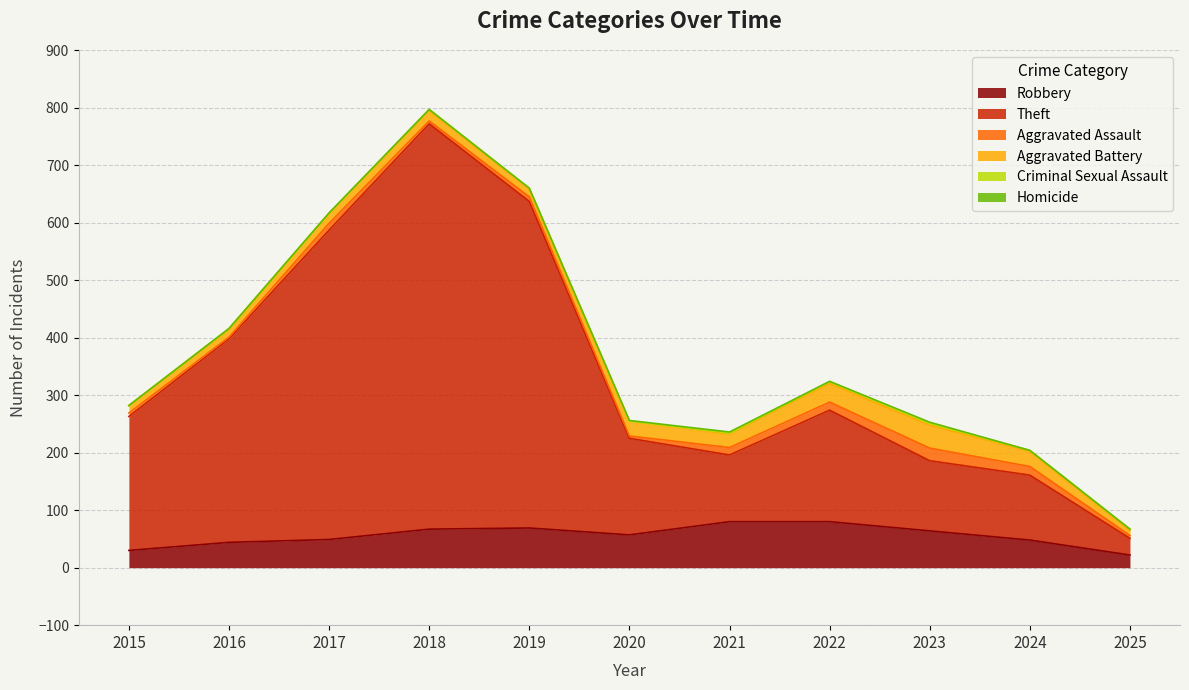

Where is the first local maximum for Aggravated Assault?

2017